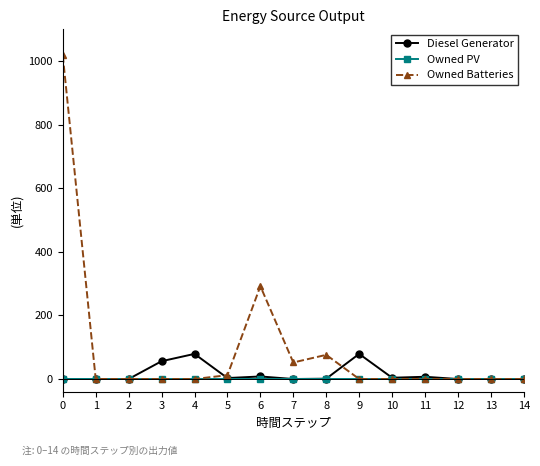

Which series has the largest range (max minus min)?

Owned Batteries